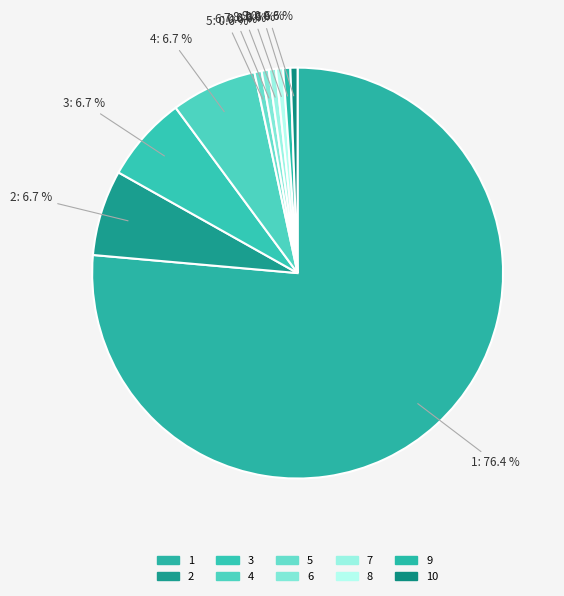

Does 6 represent more than half of the total?

No